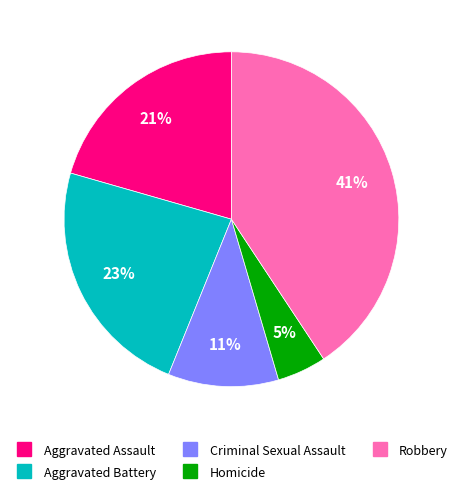

To the nearest percent, what percentage of the pie is Aggravated Assault?

21%